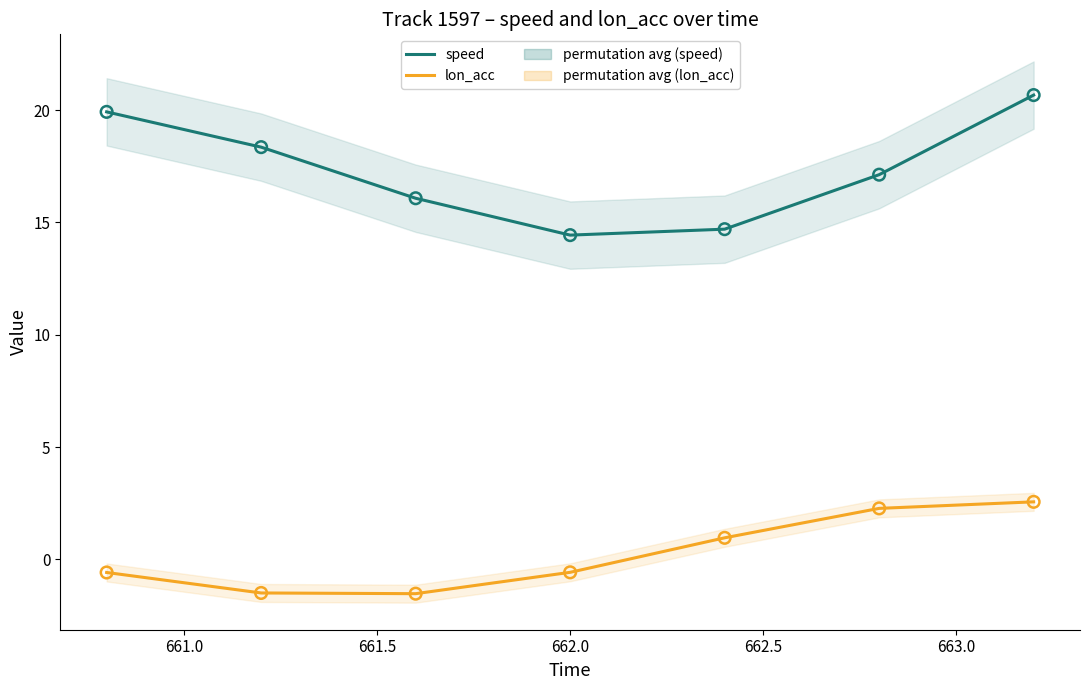

Which series reaches the maximum Y coordinate?

speed